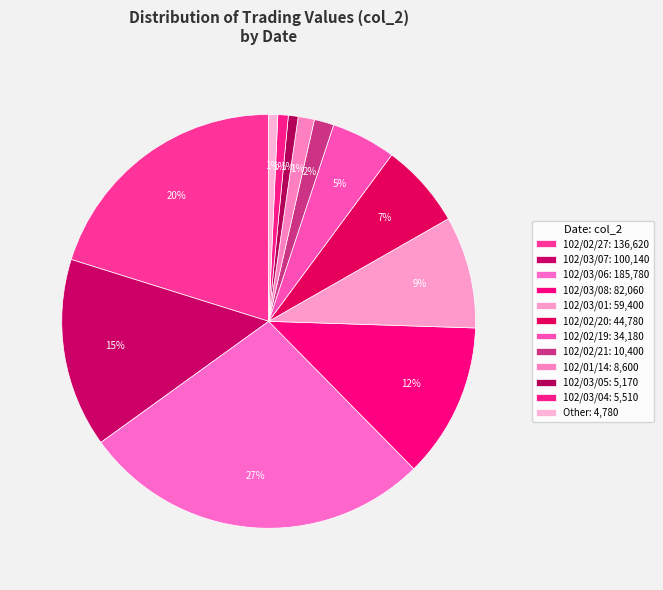

Count the number of slices in the pie.

12